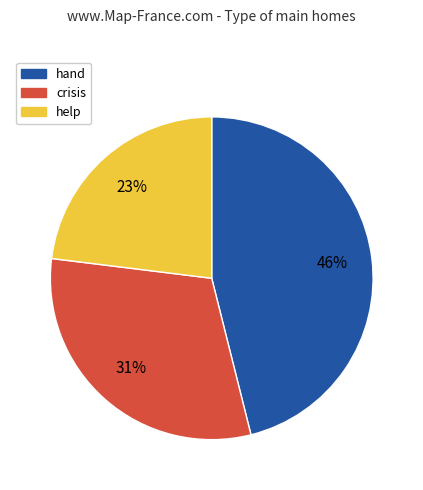

Count the number of slices in the pie.

3